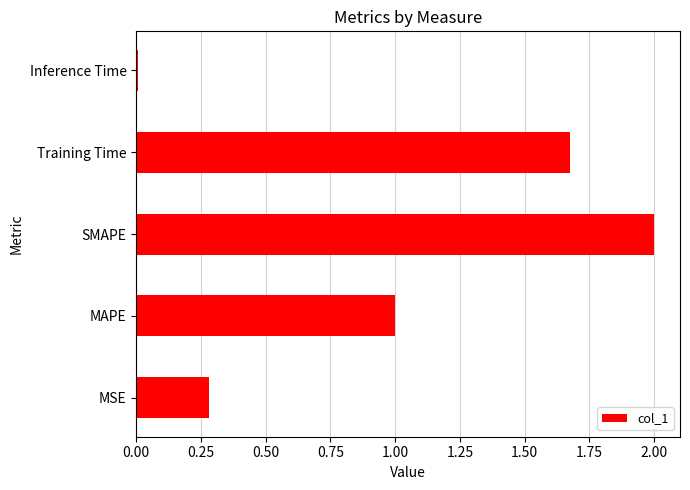

How many data points are less than 1?

2